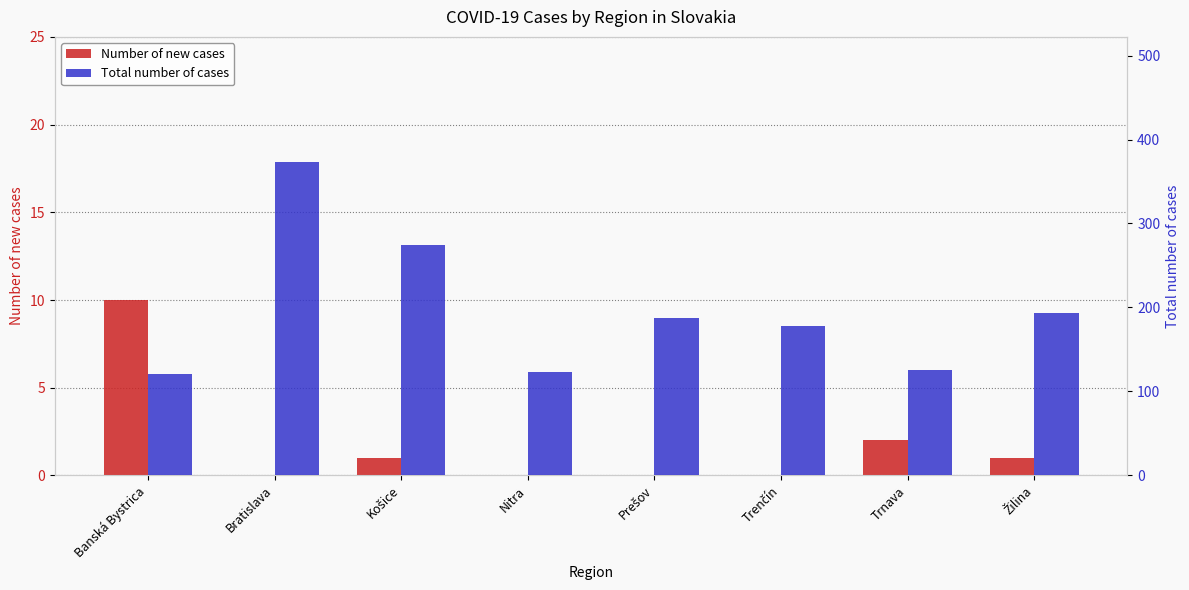

Reading left to right, what are all the values shown in this chart?

Number of new cases: Banská Bystrica=10	Bratislava=0	Košice=1	Nitra=0	Prešov=0	Trenčín=0	Trnava=2	Žilina=1
Total number of cases: Banská Bystrica=121	Bratislava=373	Košice=274	Nitra=123	Prešov=187	Trenčín=178	Trnava=126	Žilina=194